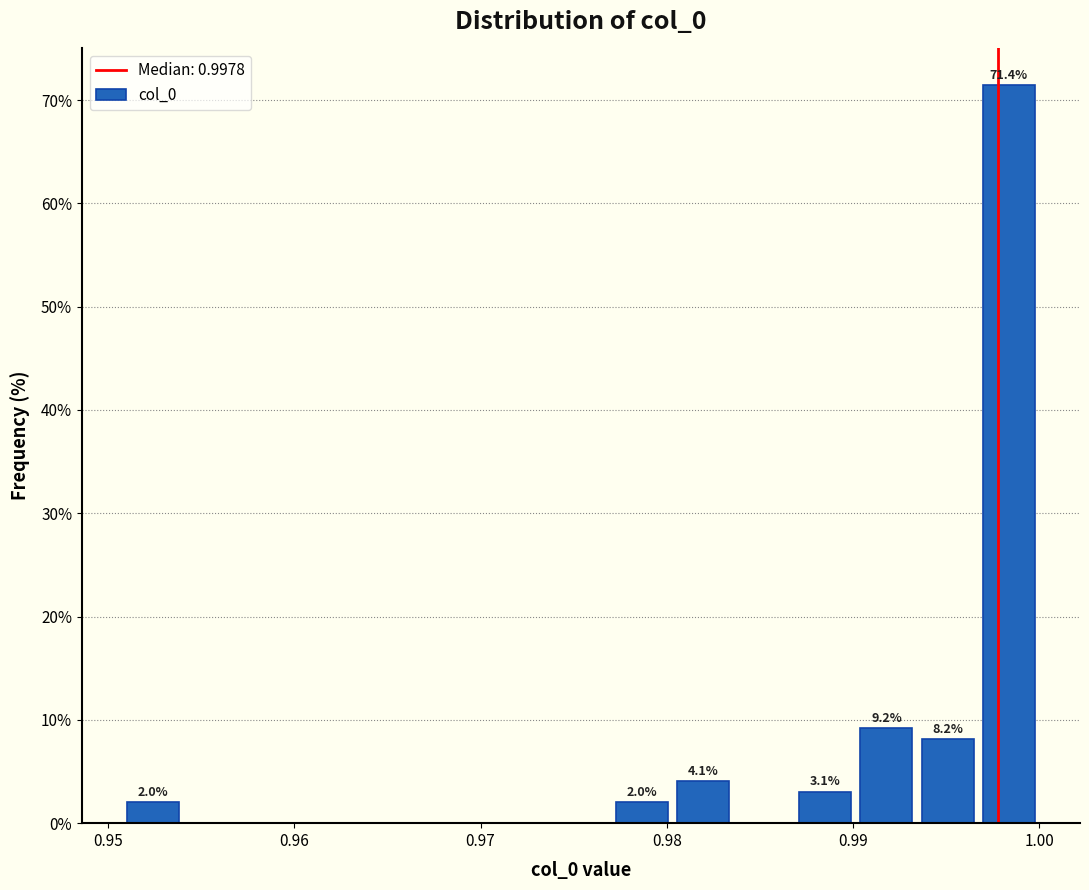

Read against the x-axis, roughly where is the centre of the tallest bar?

0.998